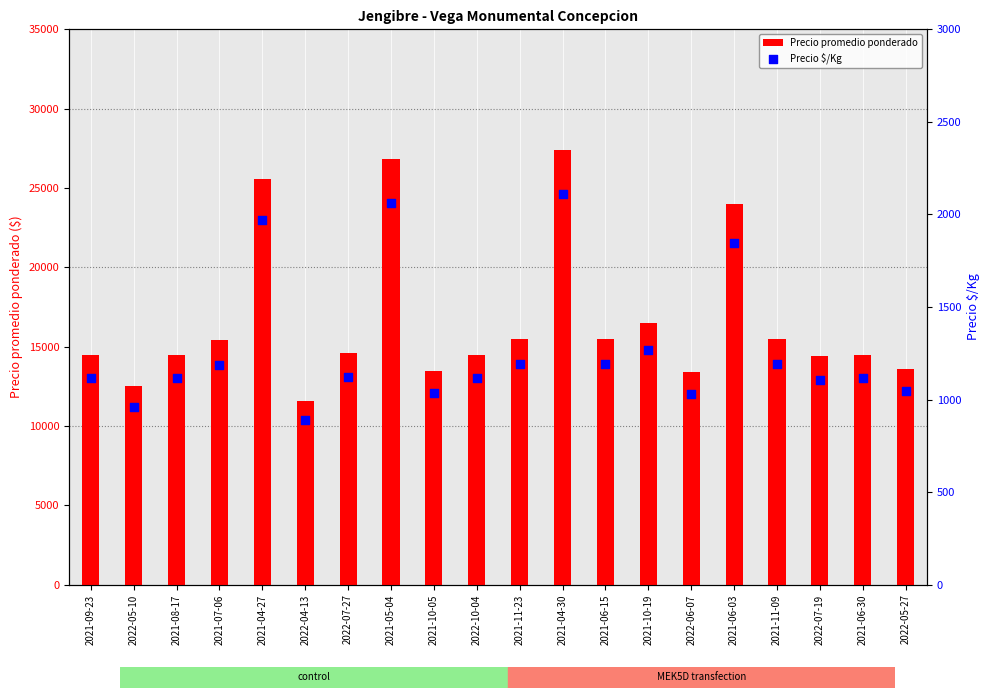

Which series reaches the minimum Y coordinate?

Precio $/Kg